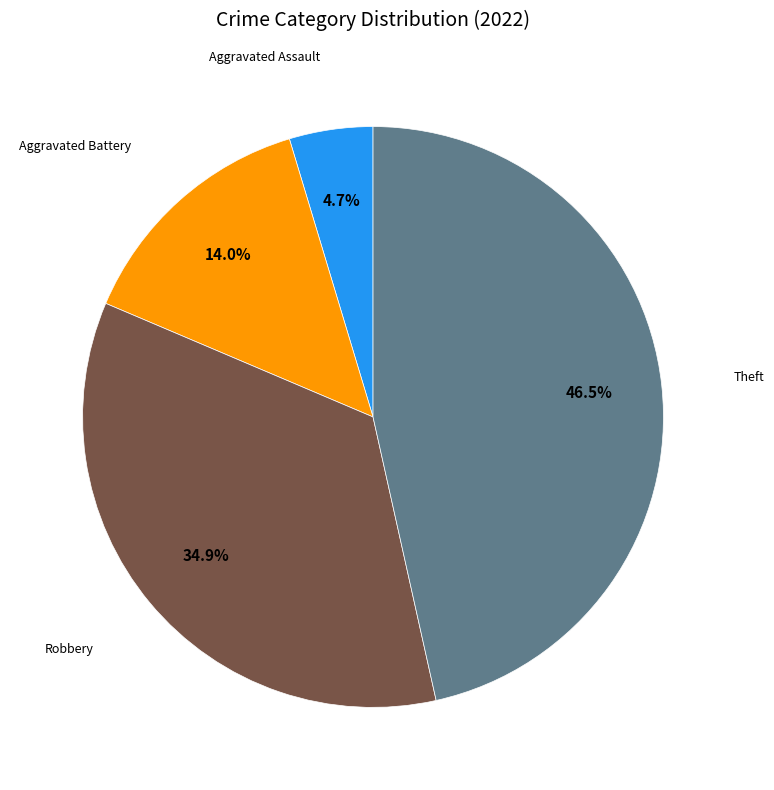

To the nearest percent, what is the average slice percentage?

25%